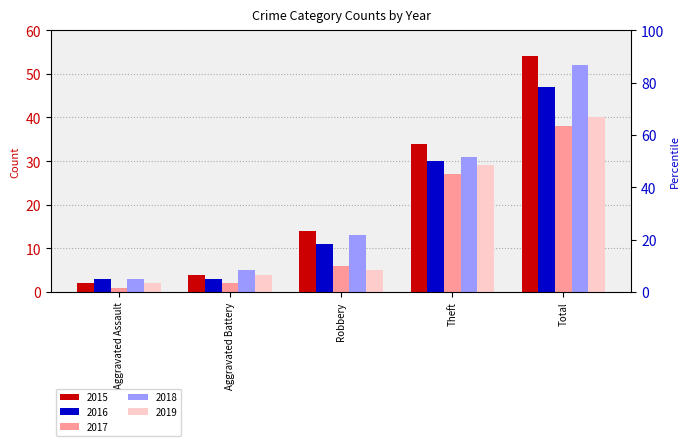

How many data points in 2017 are less than 6?

2